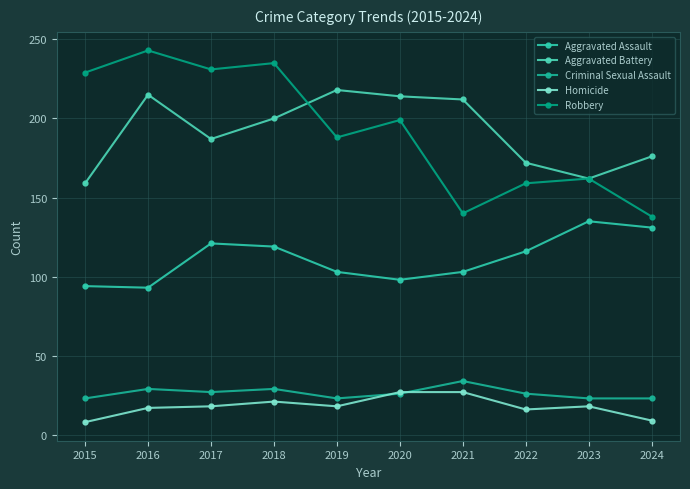

Is the value of Homicide at 2015 greater than the value of Aggravated Assault at 2020?

No